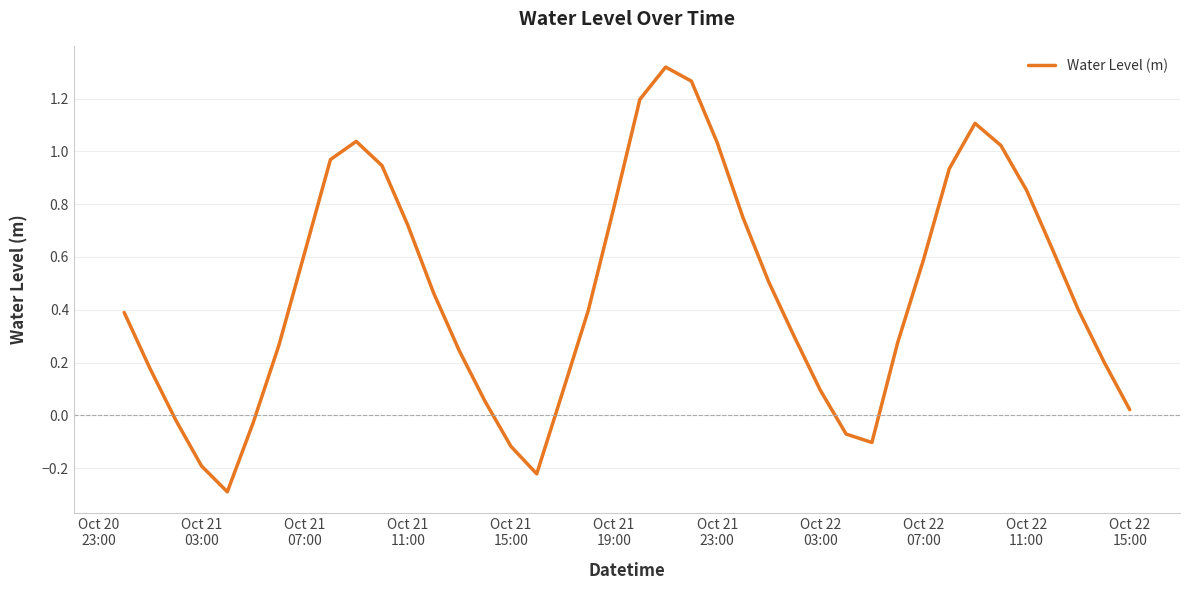

What is the difference between the maximum and minimum values?

1.6